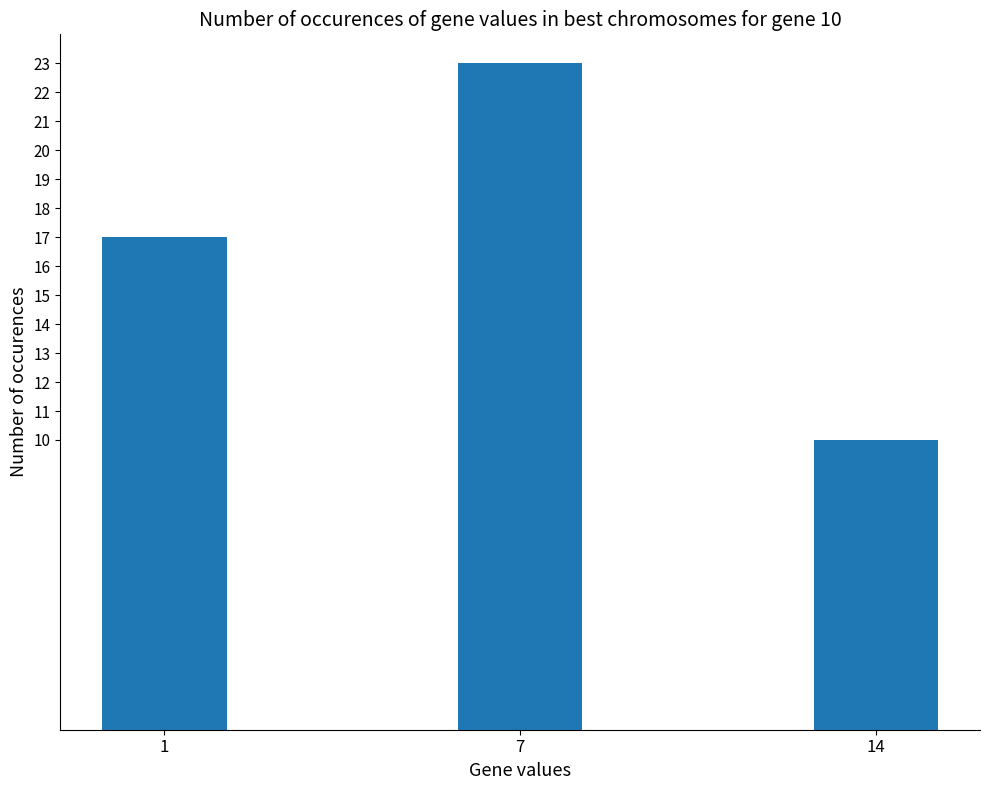

List the labels in order of value, smallest first.

14, 1, 7